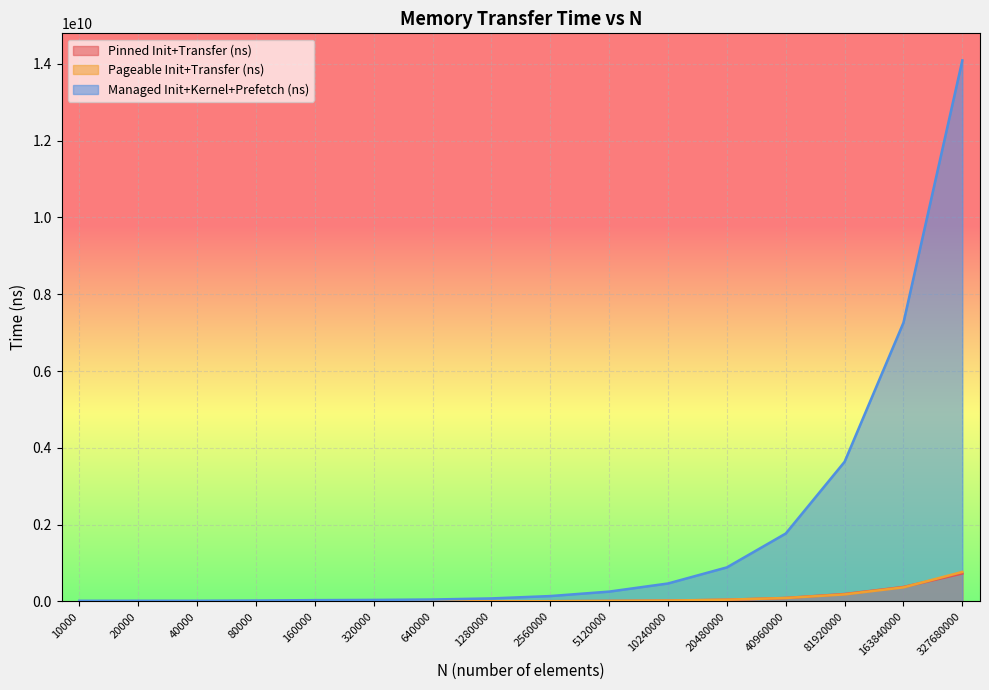

Read the Pageable Init+Transfer (ns) value at 1280000, to the nearest 10.

3651580